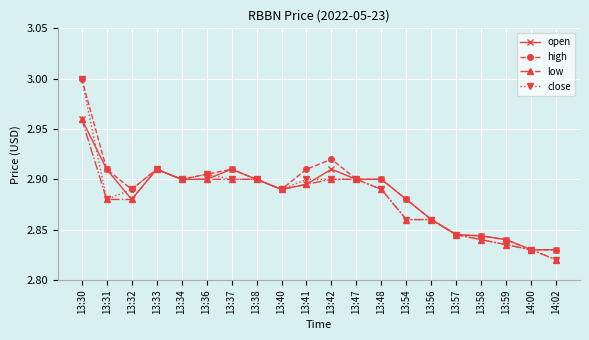

What are all the series names shown in the legend?

open, high, low, close